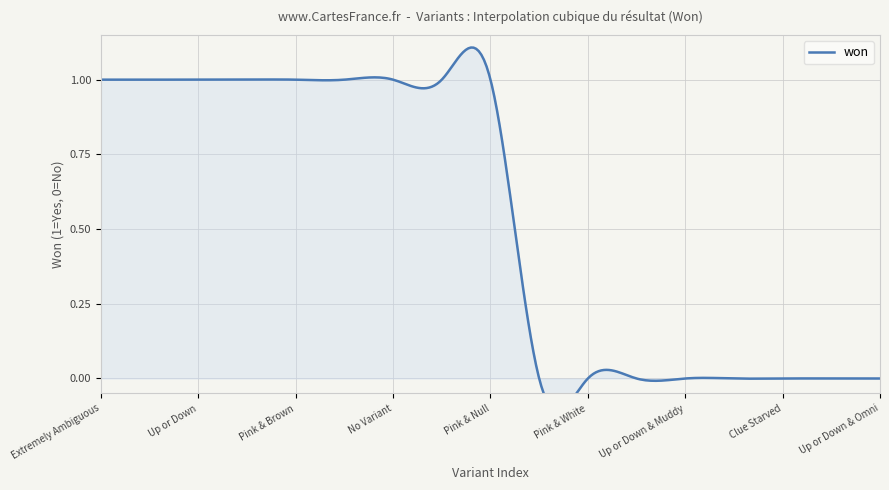

Which label corresponds to the largest value in the chart?

Extremely Ambiguous